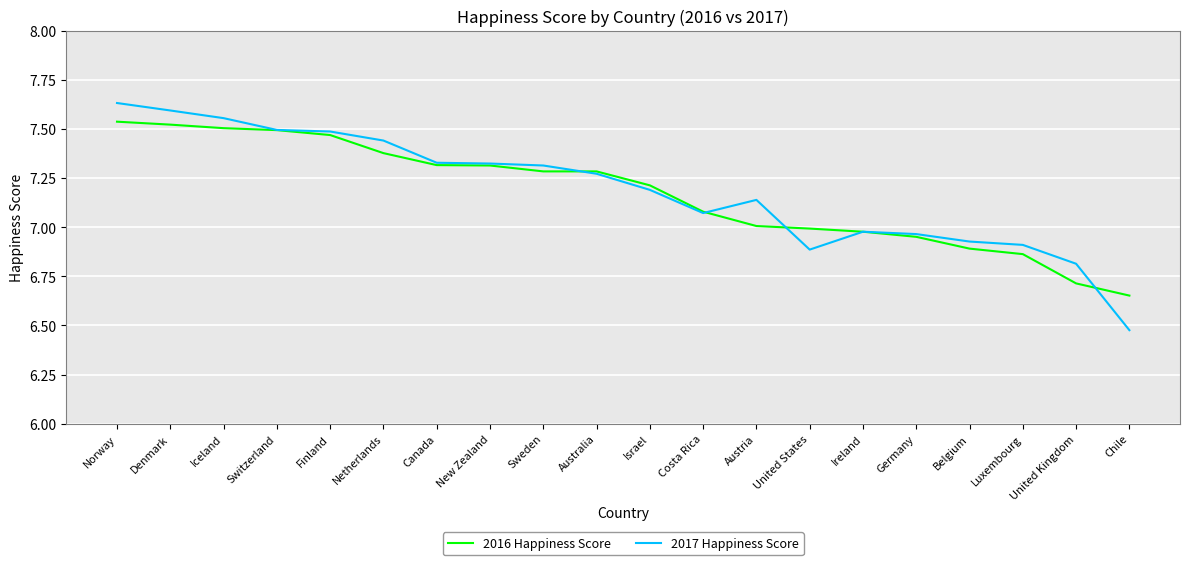

Is the value of 2016 Happiness Score at Australia greater than the value of 2017 Happiness Score at Germany?

Yes